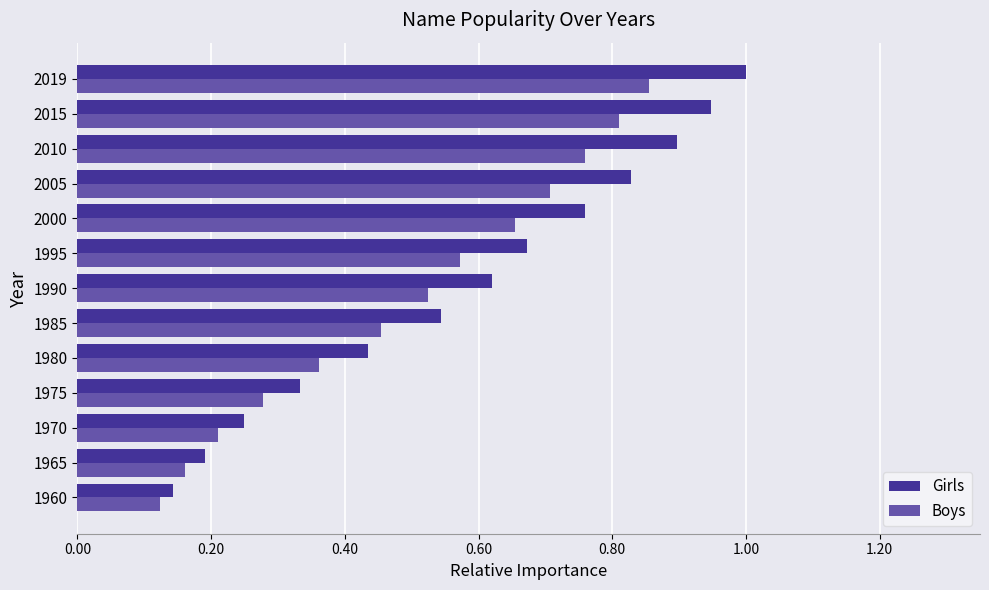

At how many categories does at least one series exceed 0?

13